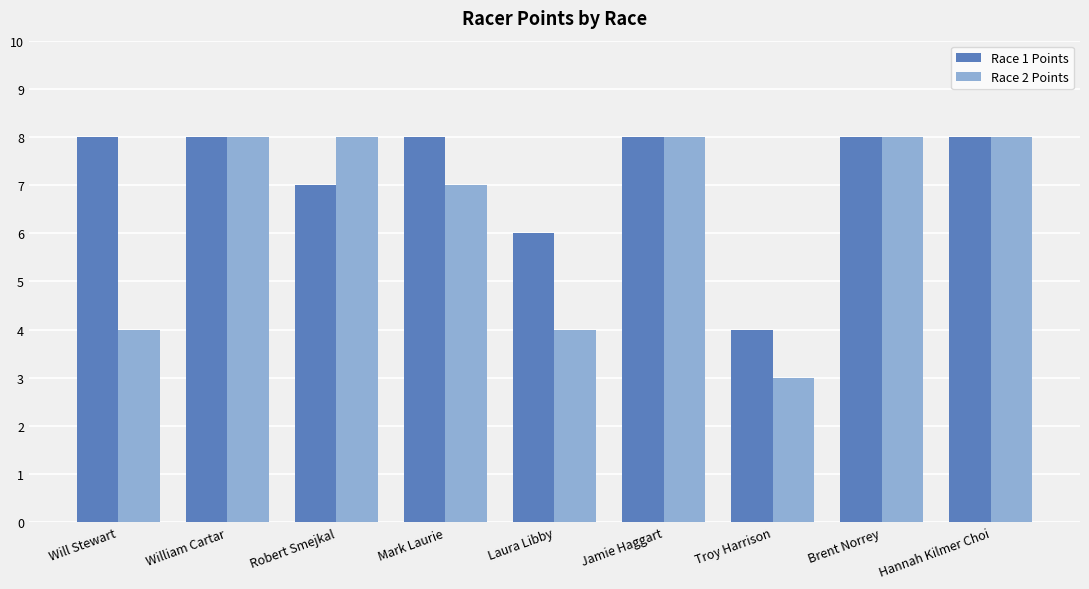

What is the total value across all series at Troy Harrison?

7